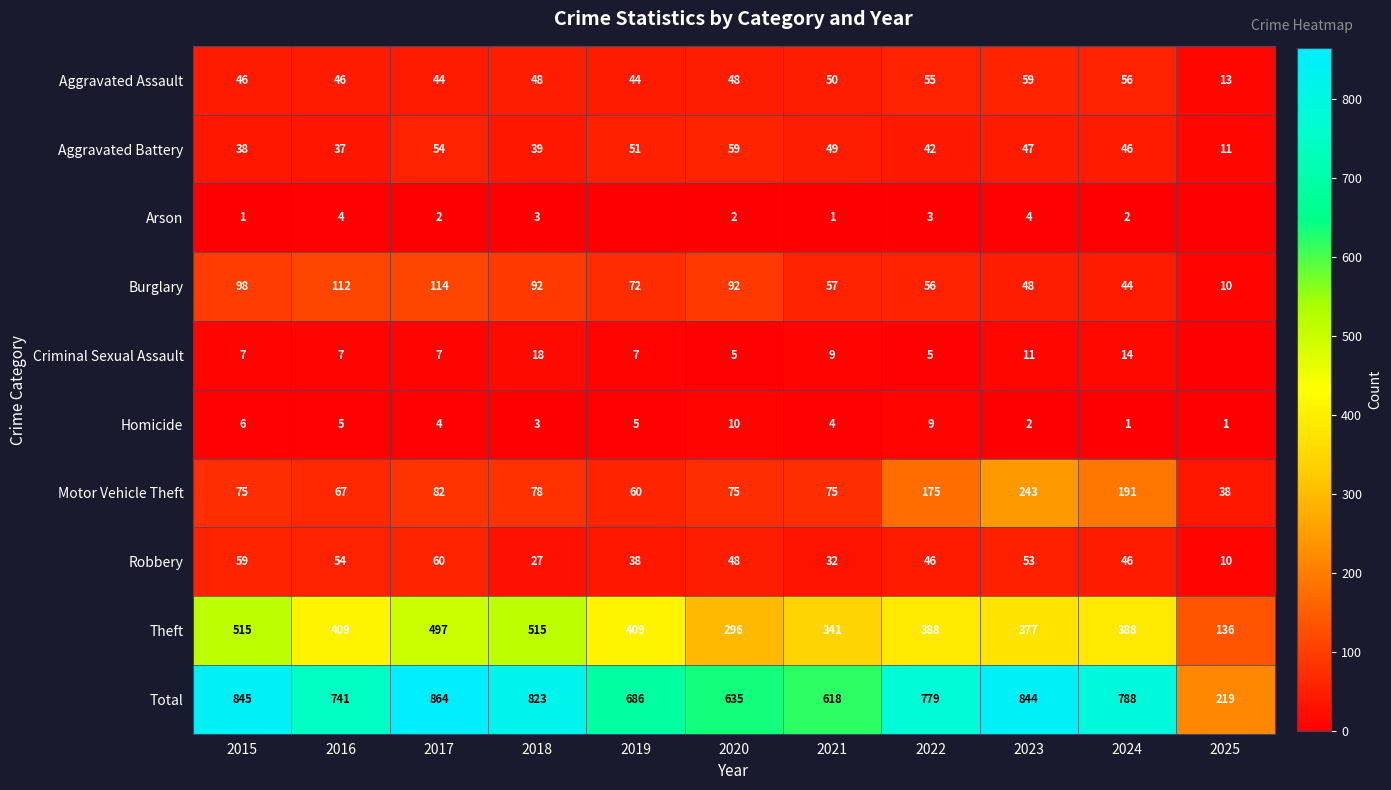

Which category has the lowest value across all series?

2019